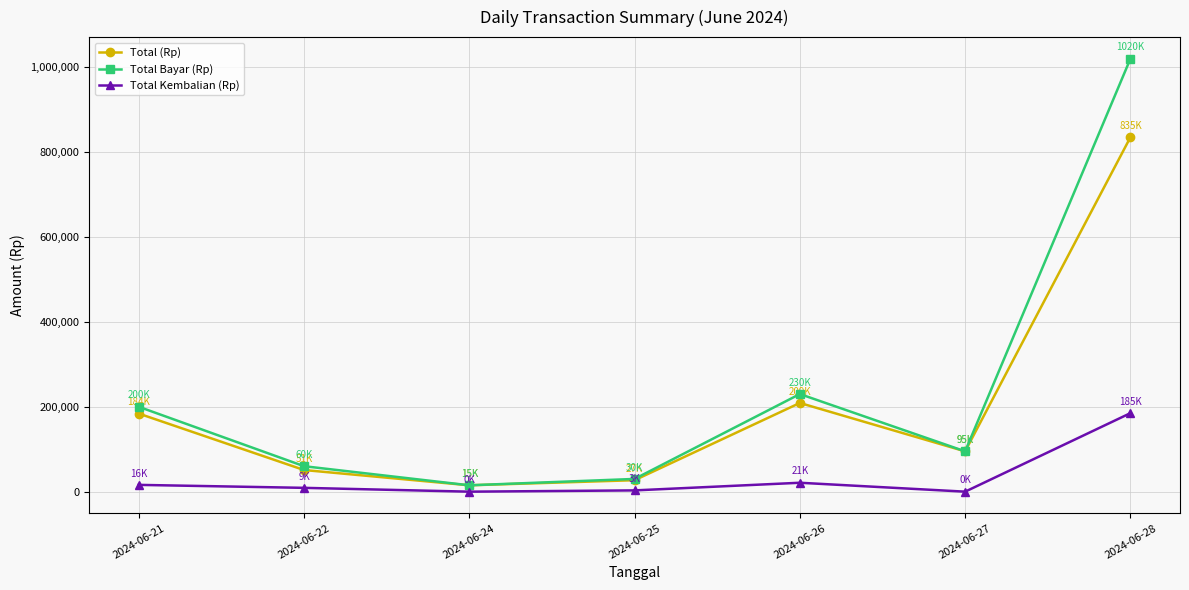

In Total Bayar (Rp), how many points are lower than both neighbors (excluding endpoints)?

2